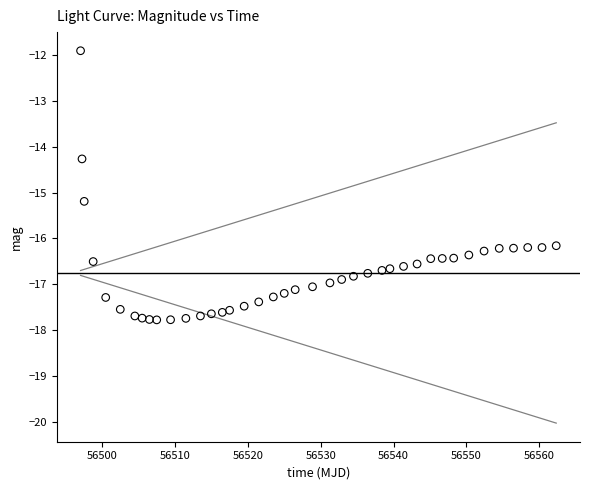

What Y value in the scatter plot is closest to -14?

-14.3